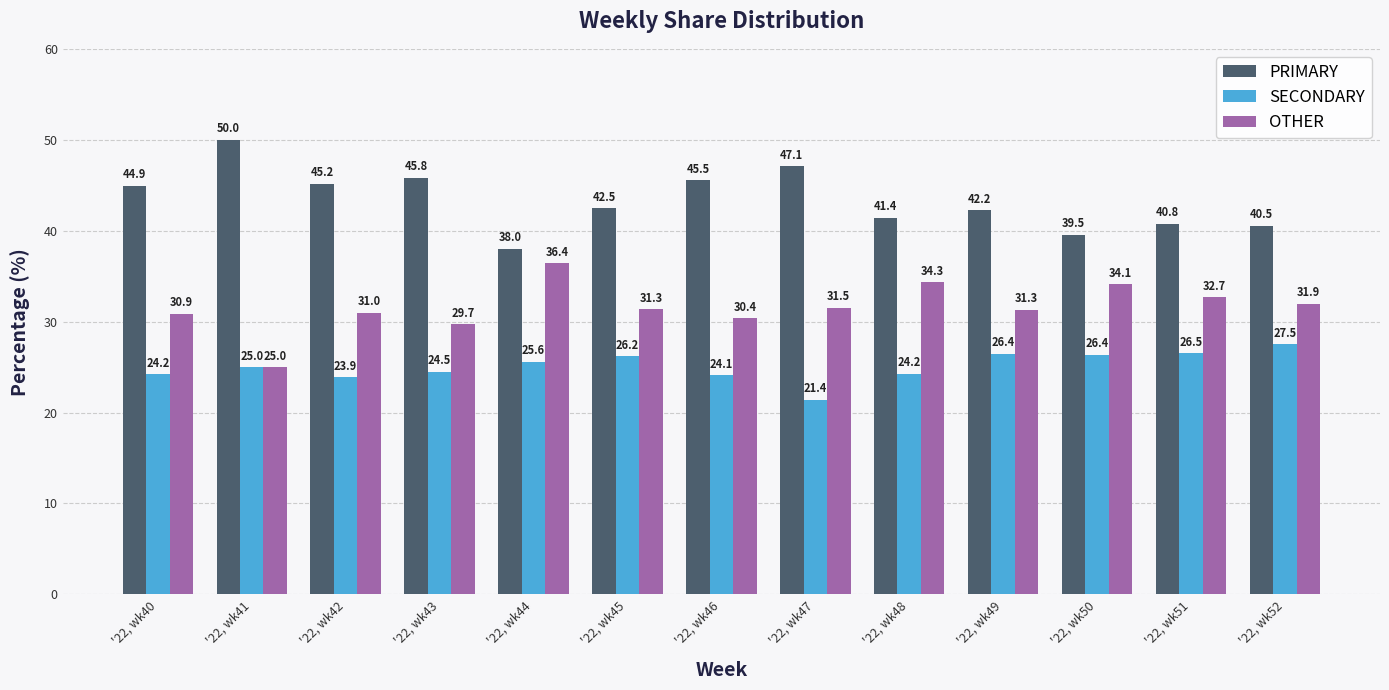

Is the value of OTHER at '22, wk41 greater than the value of SECONDARY at '22, wk40?

Yes